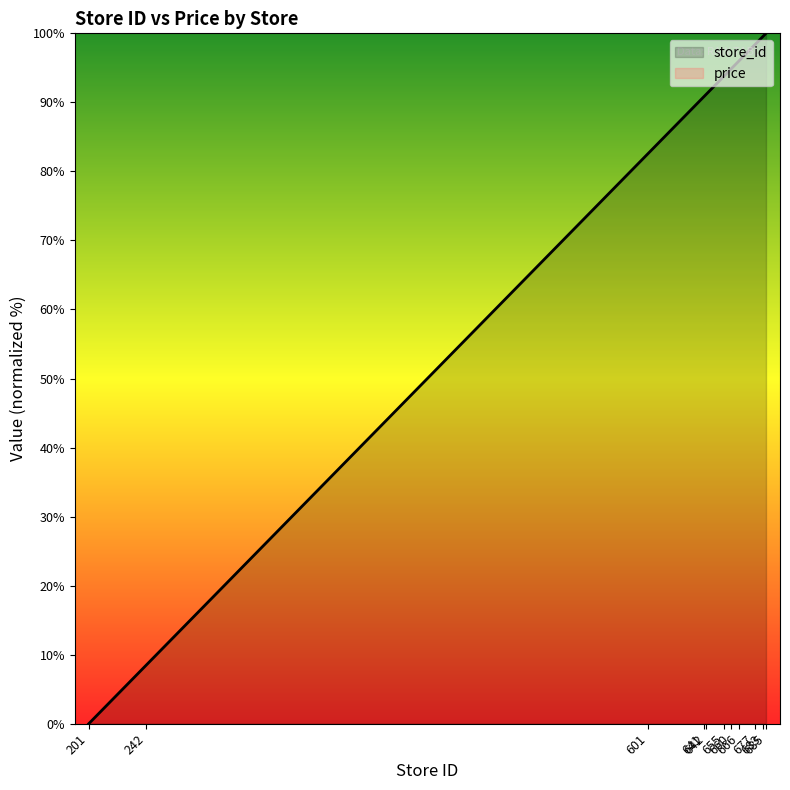

How many data points does each series have?

11